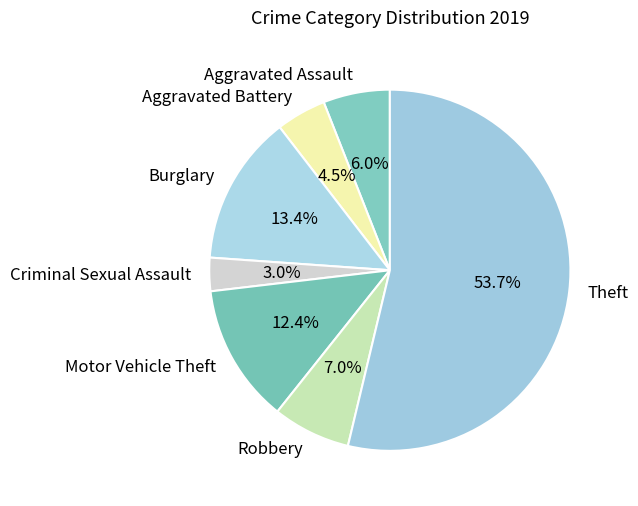

Is it true that Criminal Sexual Assault is 13% of the pie?

False